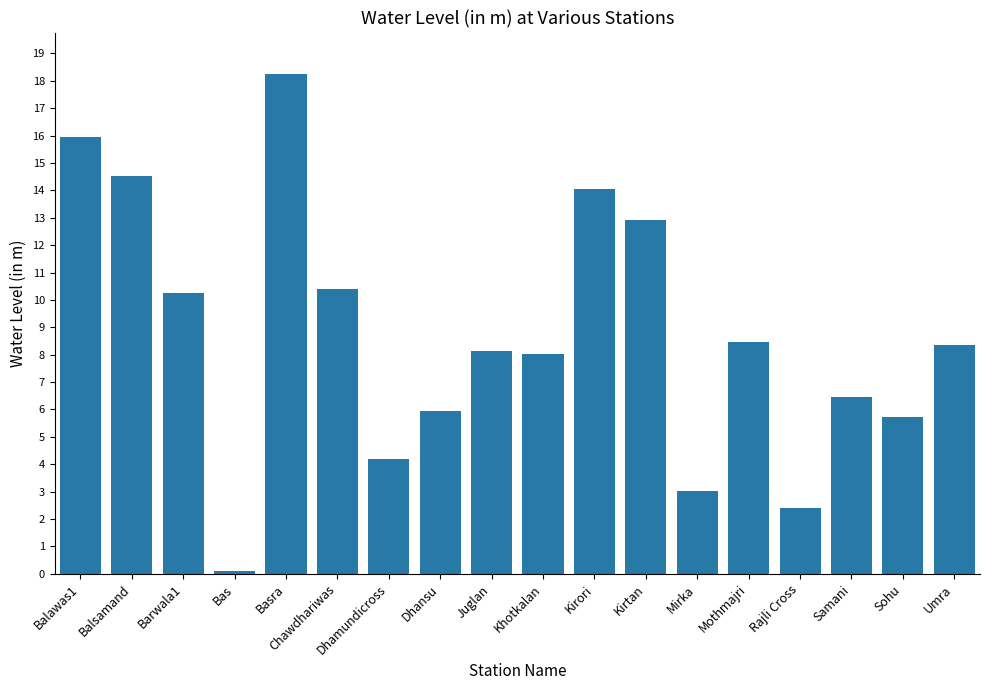

What is the label of the 17th bar from the right?

Balsamand